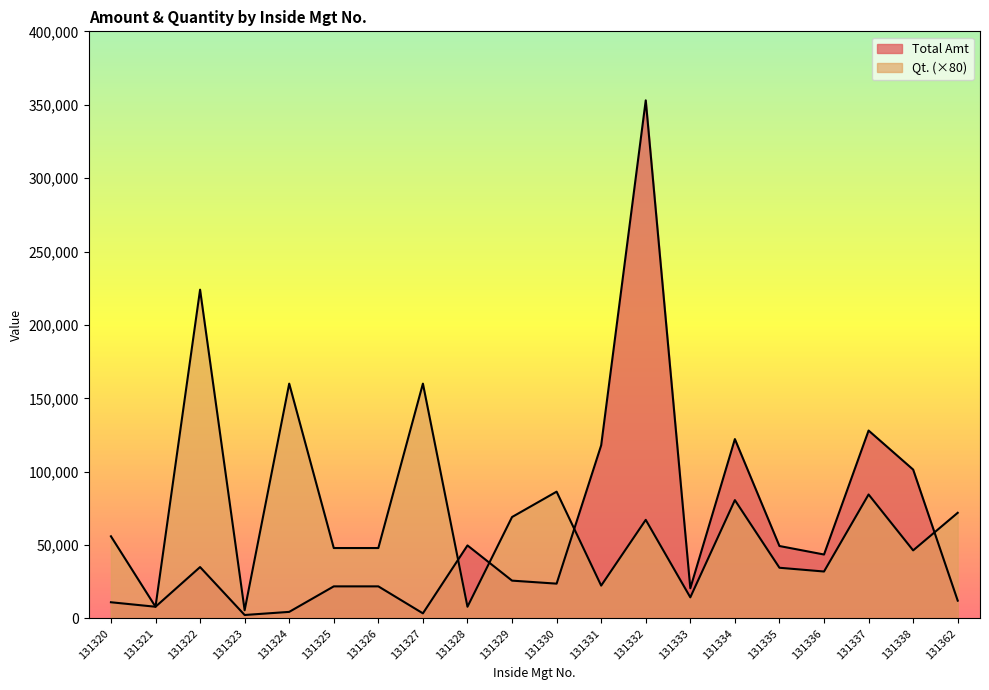

Rank the series at 131331 from highest to lowest value.

Total Amt, Qt.